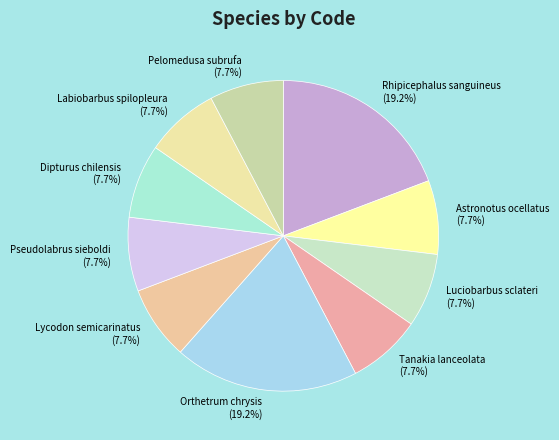

Do Lycodon semicarinatus and Dipturus chilensis together represent more than half of the pie?

No